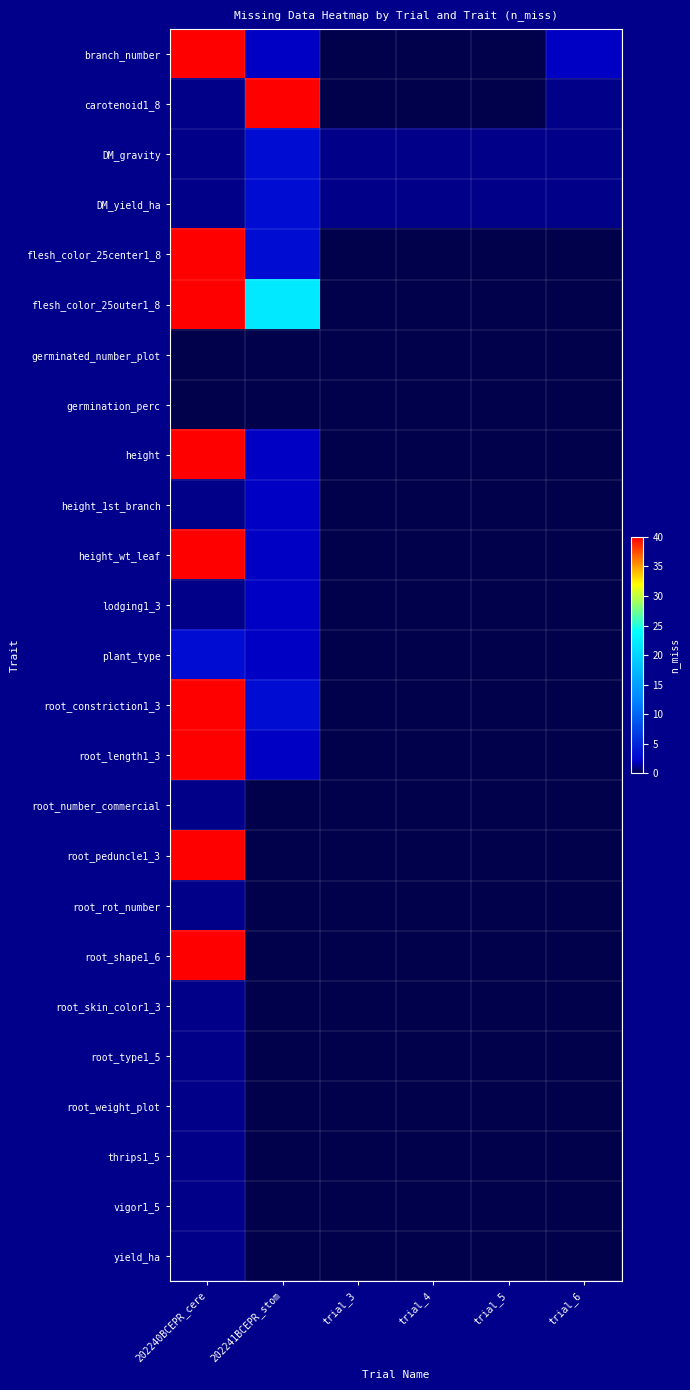

Rank the series at trial_5 from lowest to highest value.

branch_number, carotenoid1_8, flesh_color_25center1_8, flesh_color_25outer1_8, germinated_number_plot, germination_perc, height, height_1st_branch, height_wt_leaf, lodging1_3, plant_type, root_constriction1_3, root_length1_3, root_number_commercial, root_peduncle1_3, root_rot_number, root_shape1_6, root_skin_color1_3, root_type1_5, root_weight_plot, thrips1_5, vigor1_5, yield_ha, DM_gravity, DM_yield_ha